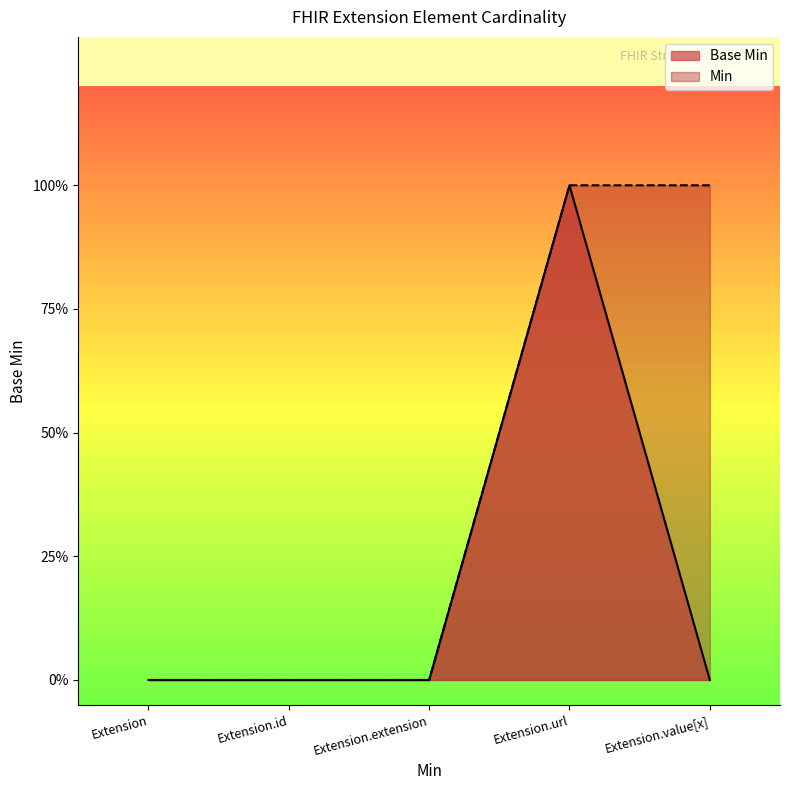

Reading right to left, list all the values displayed in this chart.

Extension.value[x]=0	Extension.url=1	Extension.extension=0	Extension.id=0	Extension=0